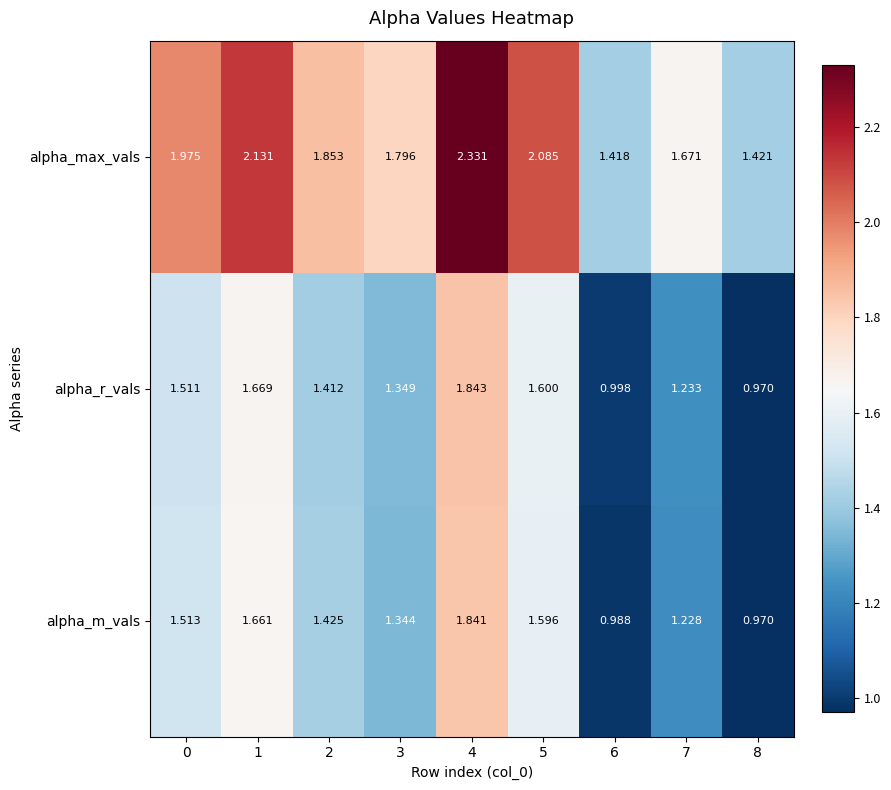

Is the value of alpha_m_vals at 1 greater than the value of alpha_max_vals at 0?

No